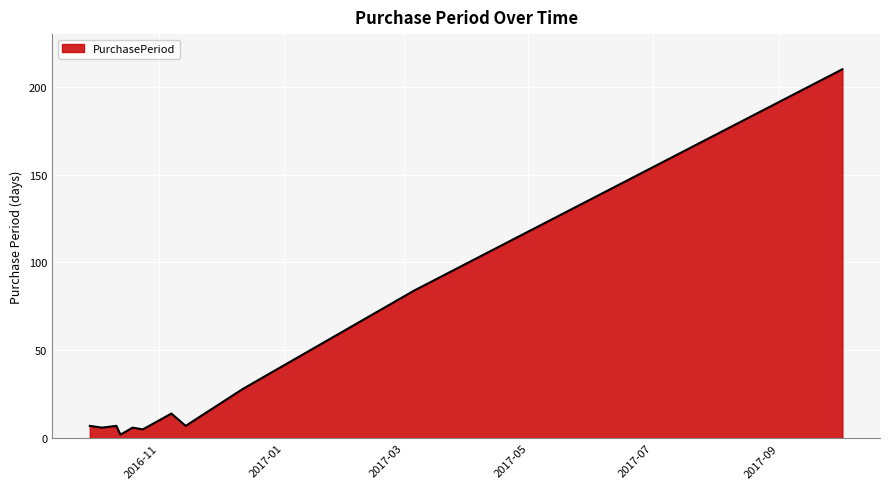

What is the difference between the maximum and minimum values?

208